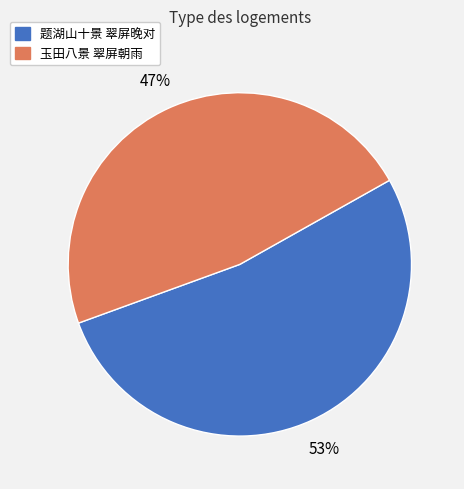

Is it true that 玉田八景 翠屏朝雨 is 47% of the pie?

True